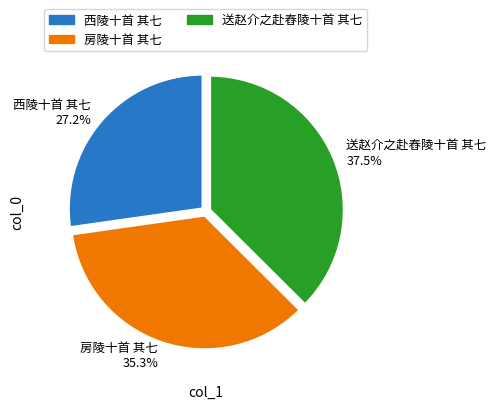

Does 房陵十首 其七 account for over 50% of the chart?

No